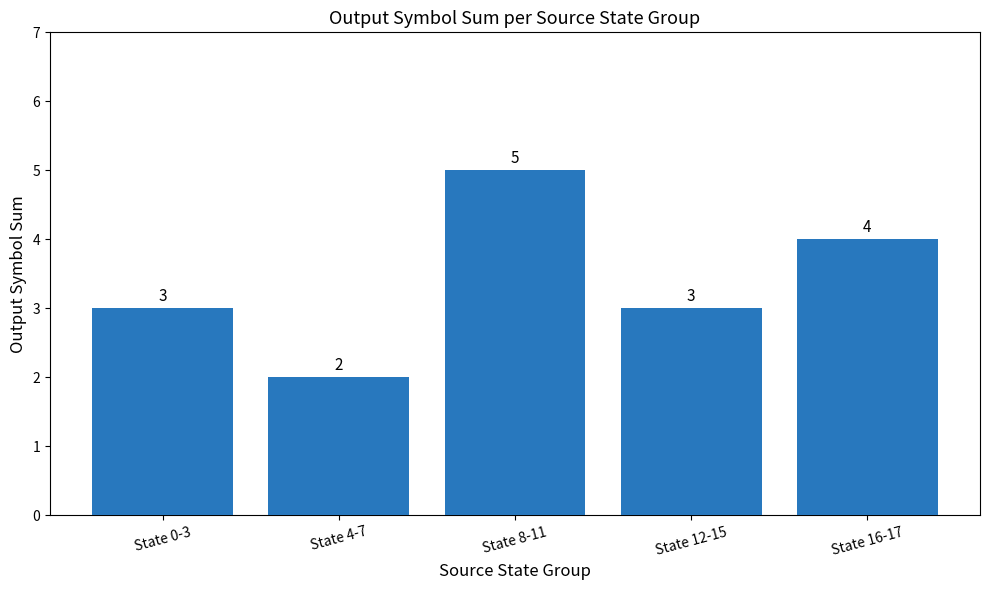

At which category does the chart reach its peak across all series?

State 8-11